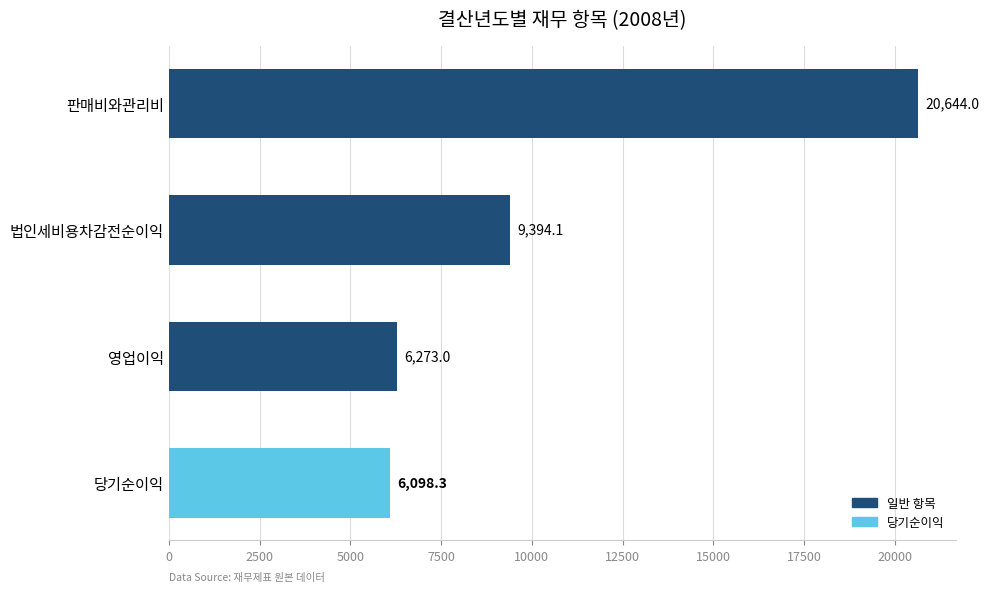

At which label is the value closest to 13371?

법인세비용차감전순이익